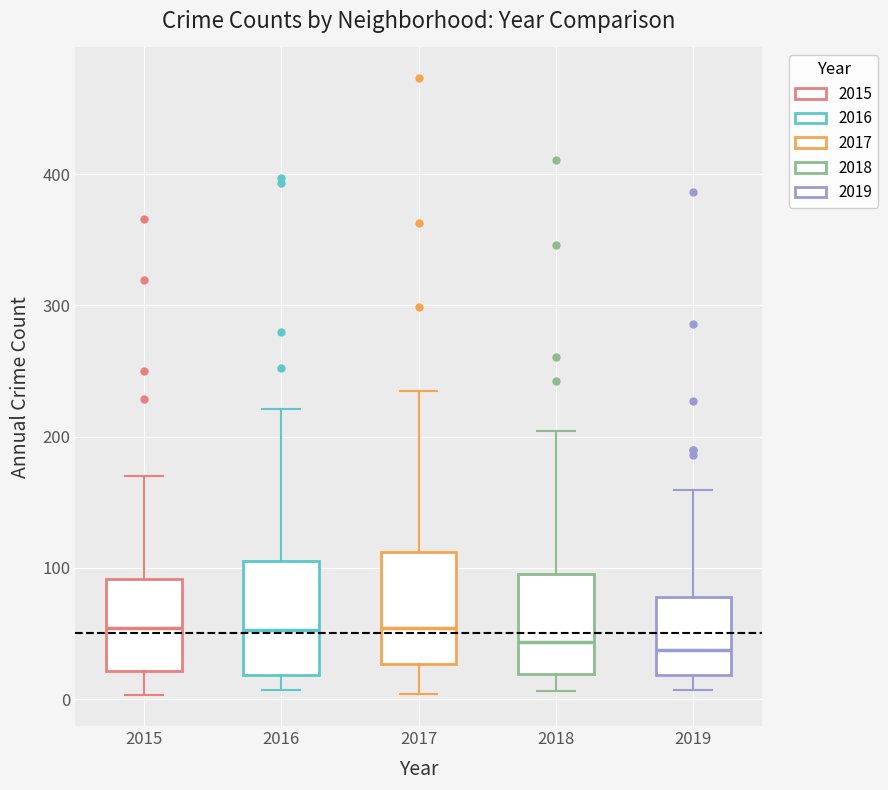

Where does the median line of the box at x = 2016 sit on the y-axis? The values are not printed on the chart, so give them approximately, as read against the axis.

50